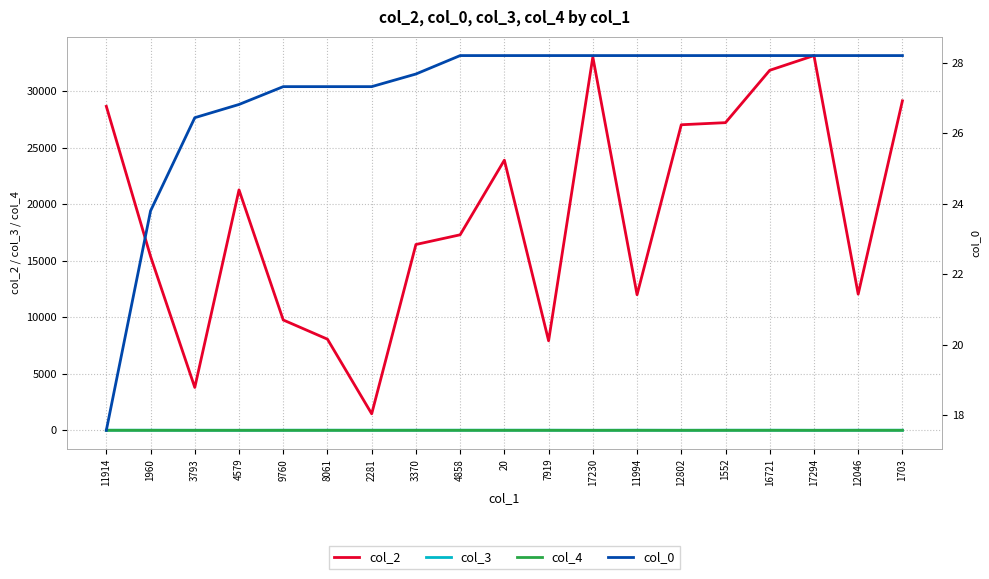

Reading left to right, list all the values displayed in this chart.

col_2: 28656.0	15387.0	3793.0	21267.0	9760.0	8061.0	1461.0	16437.0	17295.0	23896.0	7919.0	33020.0	11994.0	27029.0	27214.0	31845.0	33147.0	12046.0	29144.0
col_3: 11.0	11.0	6.0	4.0	9.0	11.0	9.0	11.0	11.0	11.0	11.0	4.0	11.0	4.0	11.0	11.0	4.0	11.0	11.0
col_4: 1.0	0.0	0.0	0.0	0.0	0.0	0.0	0.0	0.0	0.0	0.0	0.0	0.0	0.0	0.0	0.0	0.0	0.0	0.0
col_0: 17.6	23.8	26.4	26.8	27.3	27.3	27.3	27.7	28.2	28.2	28.2	28.2	28.2	28.2	28.2	28.2	28.2	28.2	28.2